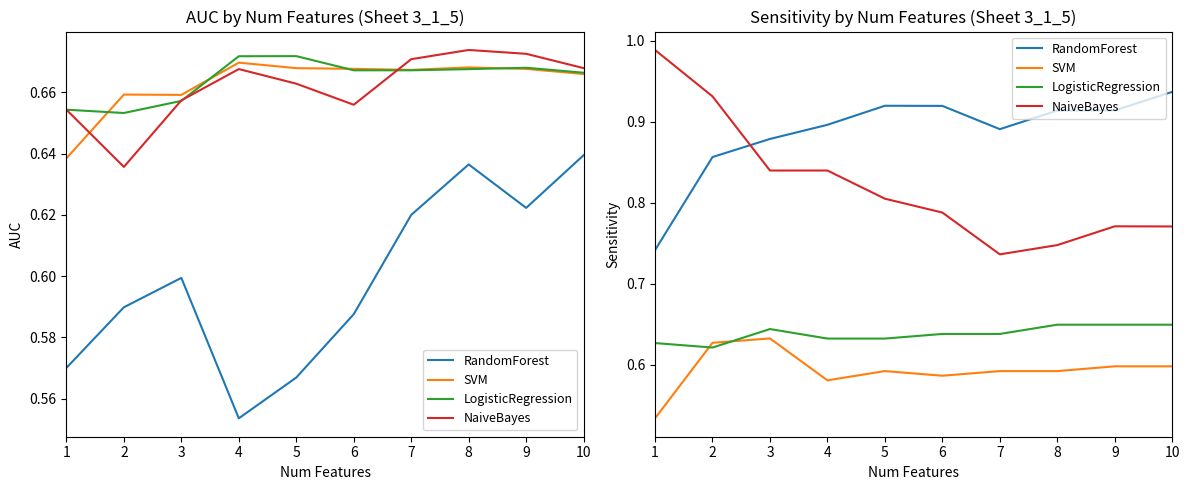

What is the value of the NaiveBayes point at the 2nd from the left?

0.9